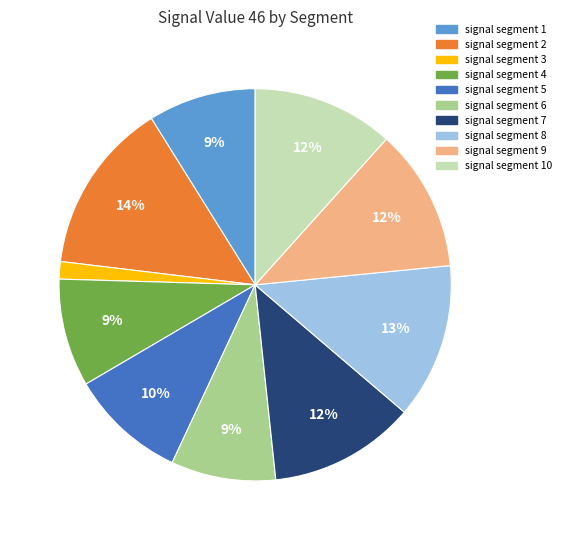

To the nearest percent, what is the difference between the largest and smallest slice percentages?

13%